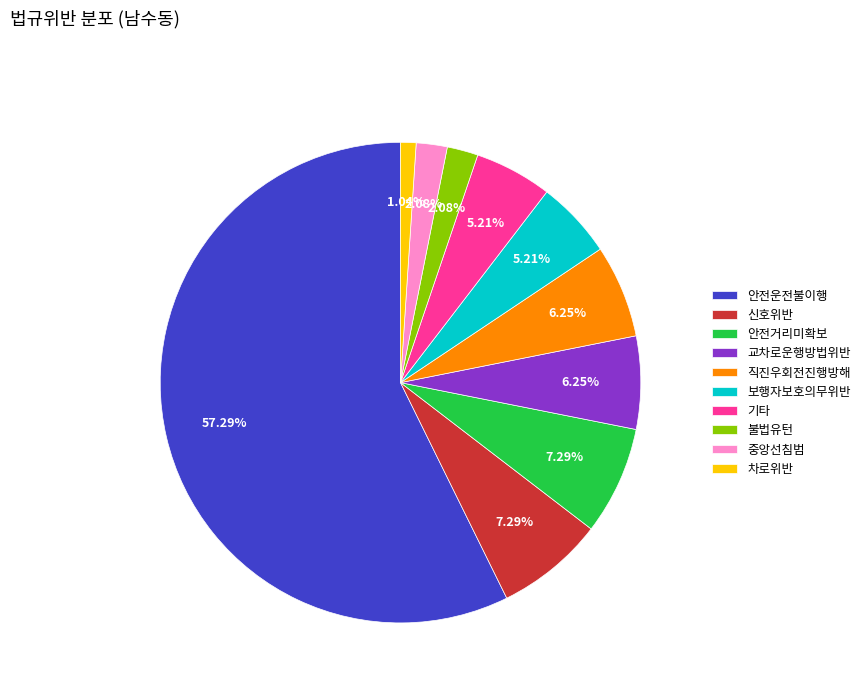

To the nearest percent, what portion does 안전운전불이행 represent?

57%